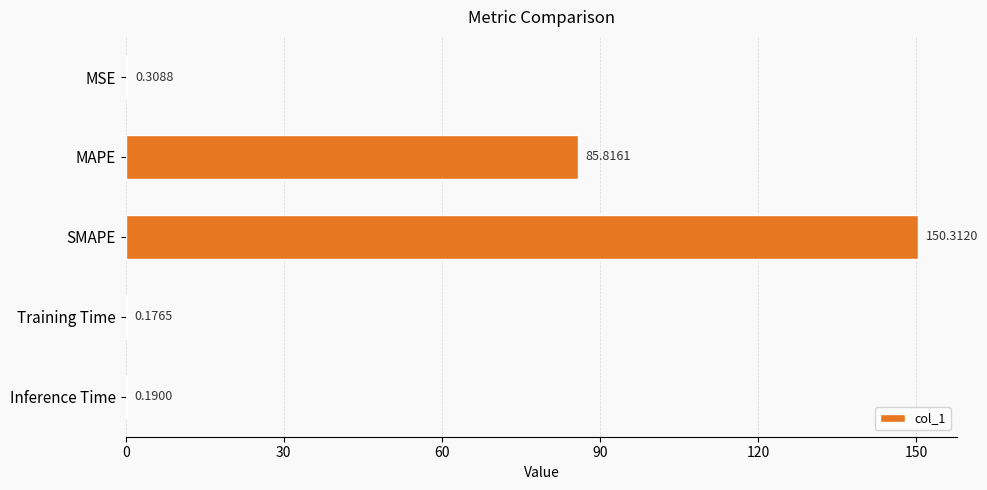

Which category has the highest value across all series?

SMAPE